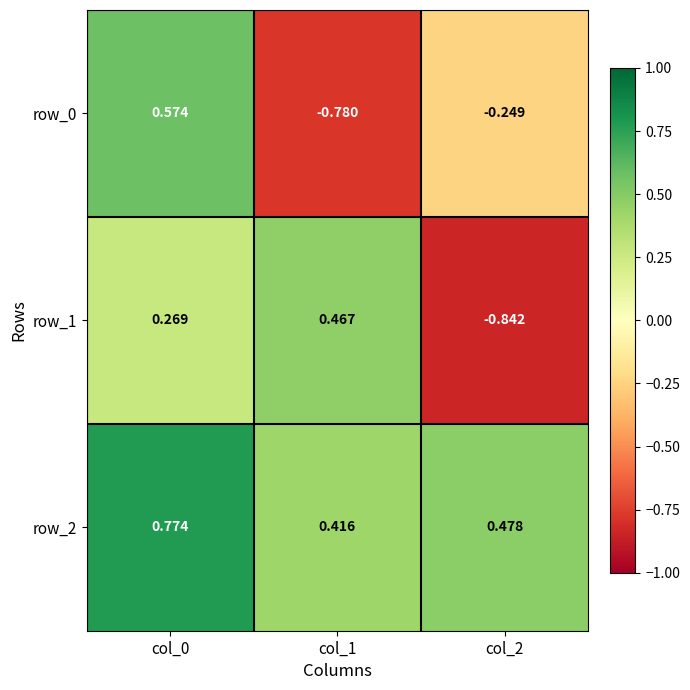

The row_0 series shows -1.3 at col_1. True or false?

False